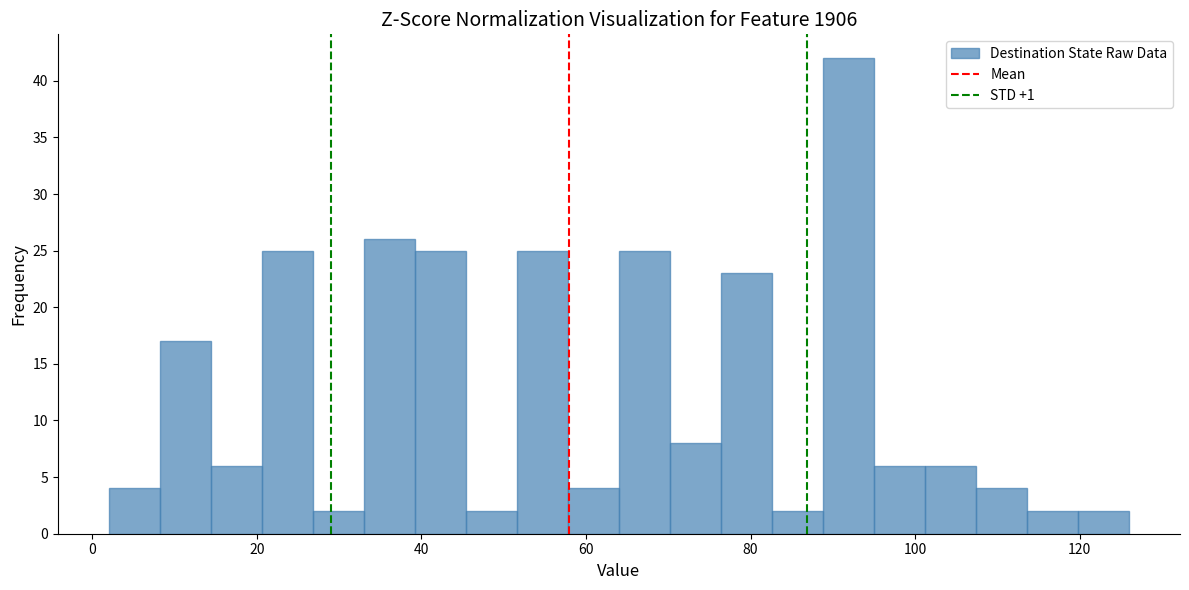

Read against the x-axis, roughly where is the centre of the tallest bar?

92